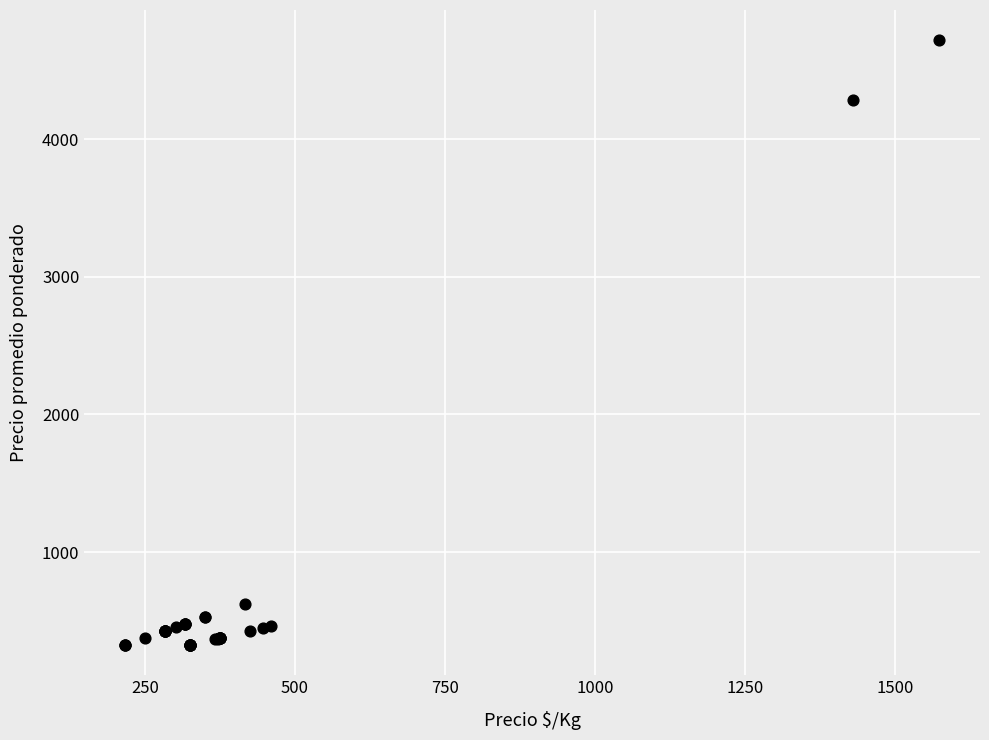

What Y value in the scatter plot is closest to 2522?

4286